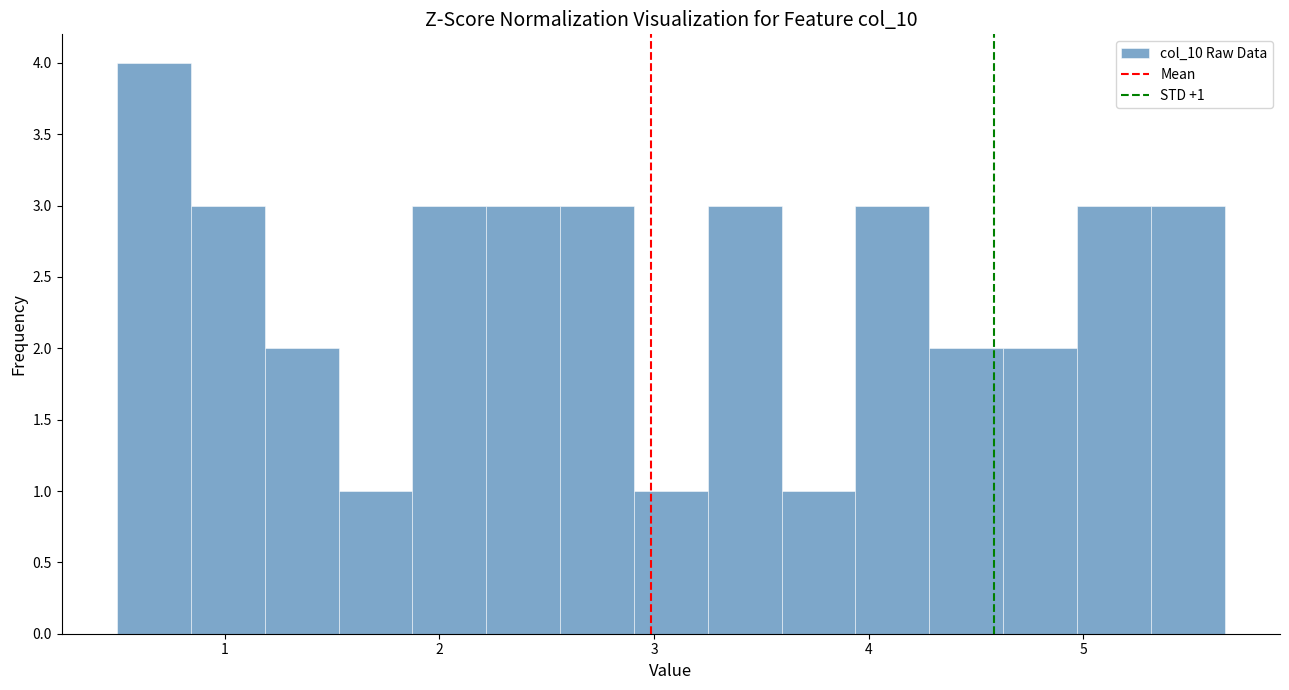

Read against the x-axis, roughly where is the centre of the tallest bar?

0.7